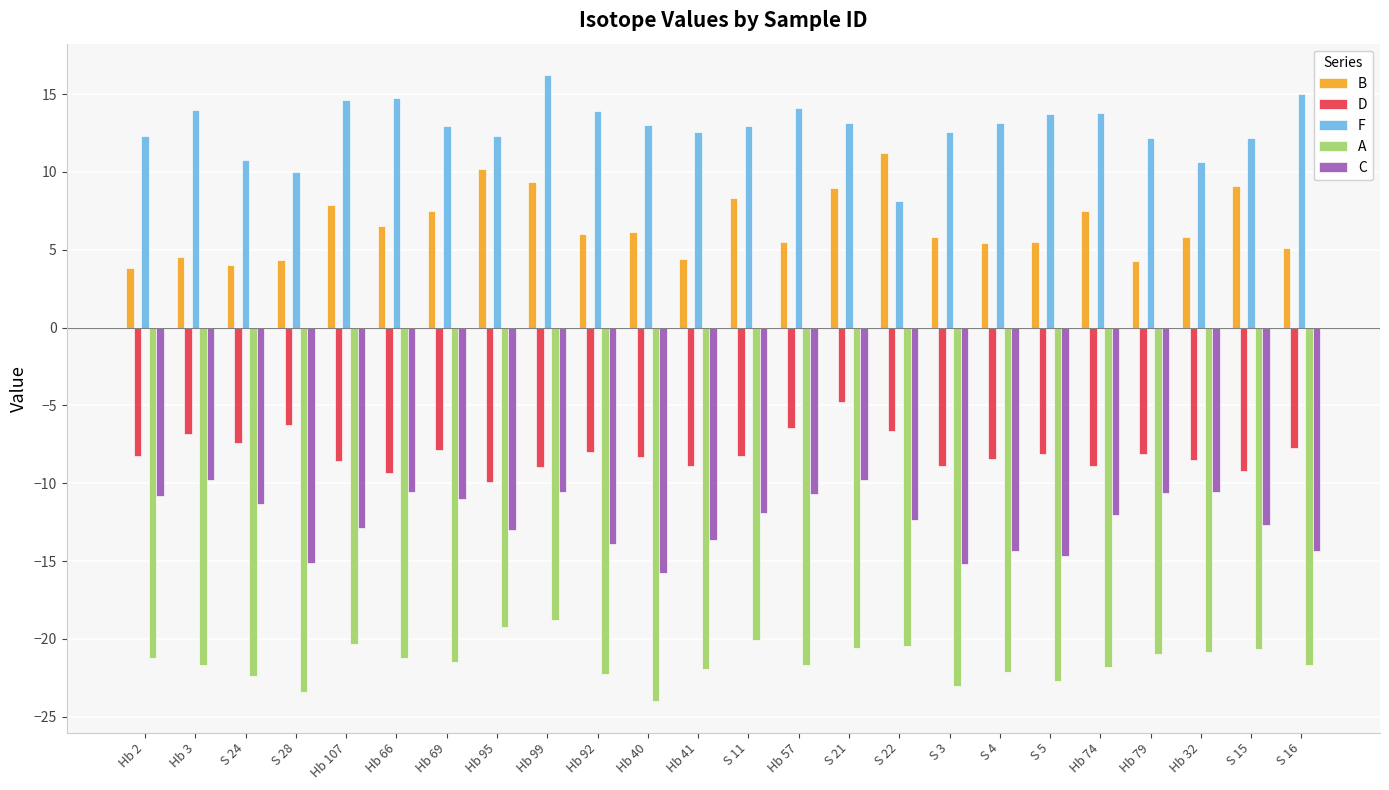

At S 16, list the series in order from largest to smallest.

F, B, D, C, A